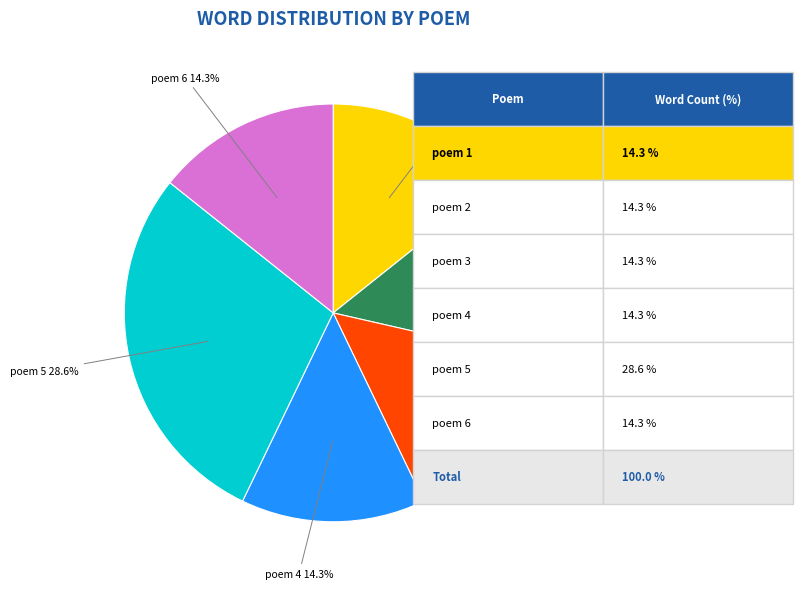

To the nearest percent, what is the average slice percentage?

17%